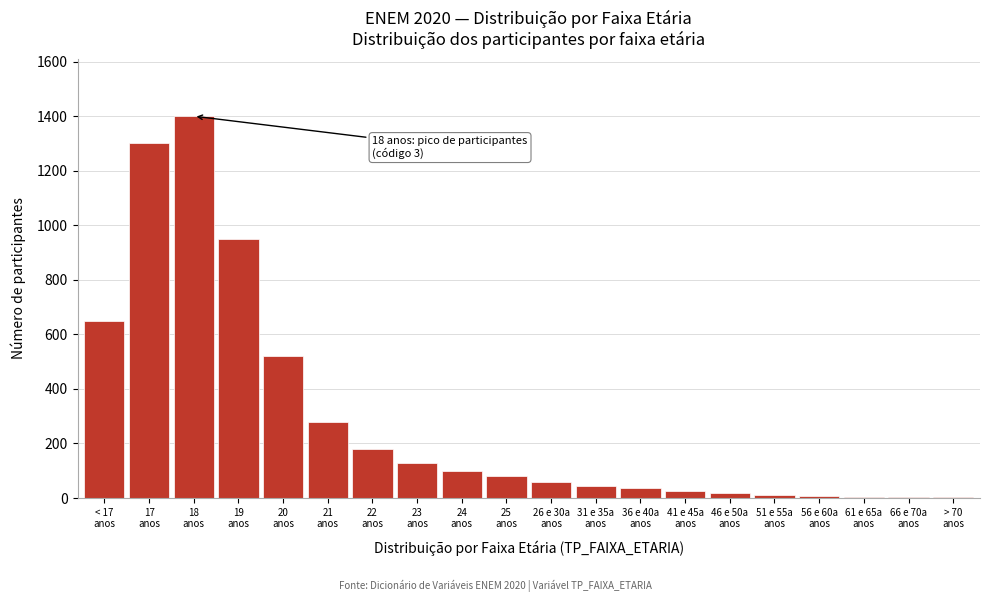

What is the maximum value shown in the chart?

1400